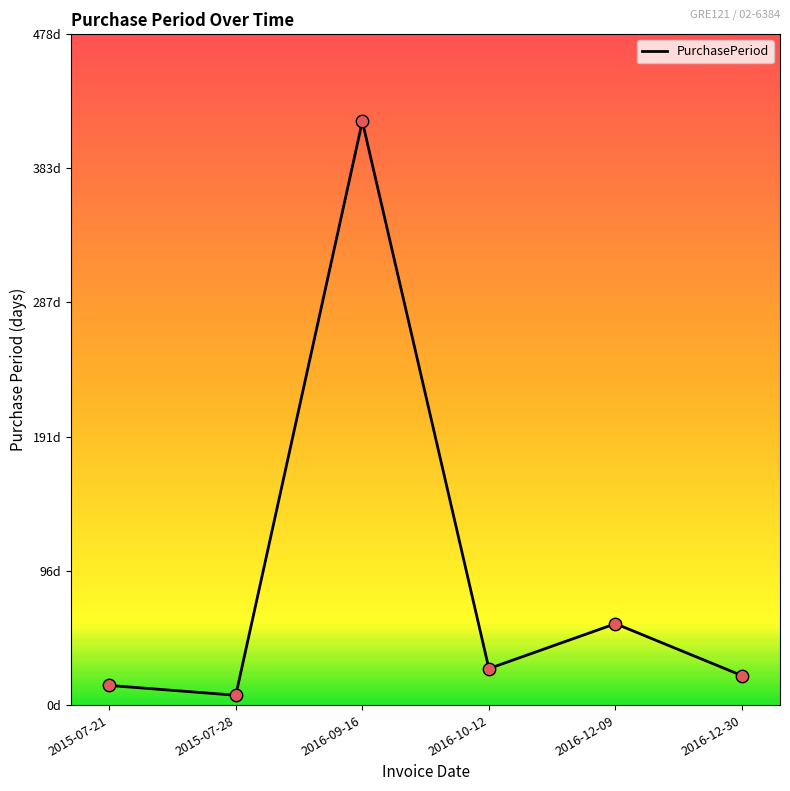

What is the change in value from 2016-09-16 to 2016-12-09?

-358